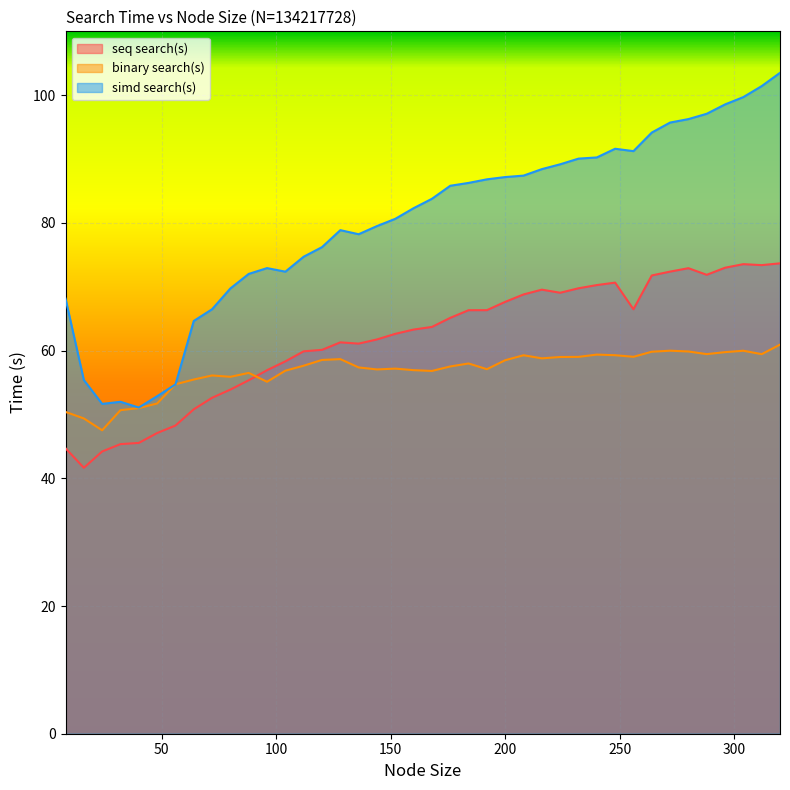

Reading left to right, transcribe all the data shown in this chart.

seq search(s): 44.7	41.6	44.2	45.4	45.5	47.1	48.3	50.8	52.6	53.9	55.4	56.9	58.3	59.9	60.1	61.3	61.1	61.7	62.6	63.3	63.7	65.1	66.3	66.3	67.6	68.8	69.5	69.1	69.8	70.3	70.6	66.5	71.8	72.4	72.9	71.9	73.0	73.5	73.4	73.7
binary search(s): 50.4	49.4	47.5	50.7	51.0	51.7	54.7	55.5	56.1	55.9	56.5	55.1	56.9	57.6	58.5	58.7	57.4	57.1	57.2	56.9	56.8	57.5	58.0	57.1	58.5	59.3	58.8	59.0	59.0	59.4	59.3	59.0	59.8	60.0	59.9	59.4	59.8	60.0	59.4	60.9
simd search(s): 68.1	55.4	51.7	52.0	51.1	52.9	54.7	64.6	66.5	69.7	72.0	72.9	72.4	74.7	76.2	78.9	78.2	79.5	80.6	82.3	83.8	85.8	86.3	86.8	87.2	87.4	88.4	89.2	90.1	90.3	91.6	91.2	94.1	95.7	96.3	97.1	98.6	99.7	101.4	103.5